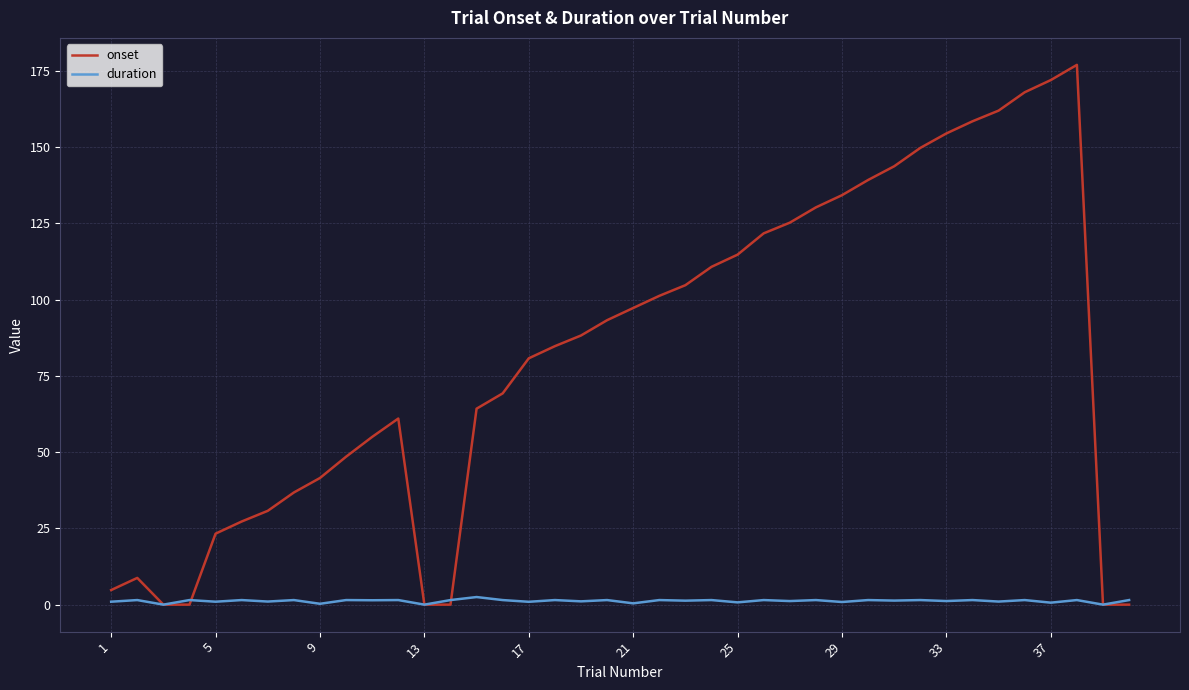

True or false: duration has more than 0 interior local peaks.

True